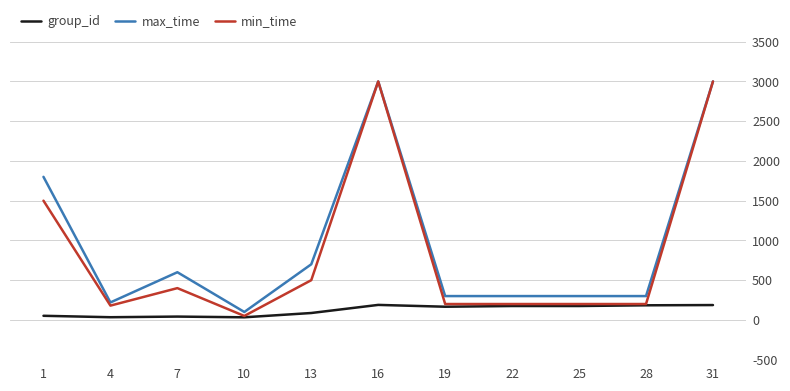

Read the max_time value at 1, to the nearest 100.

1800